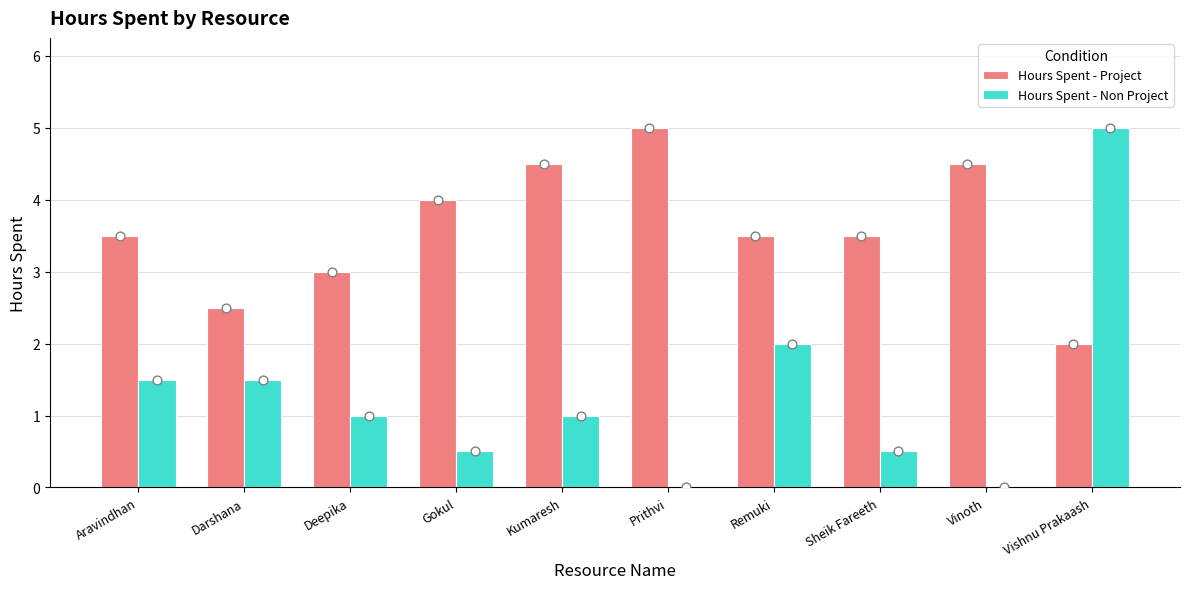

Which series reaches the maximum Y coordinate?

Hours Spent - Project